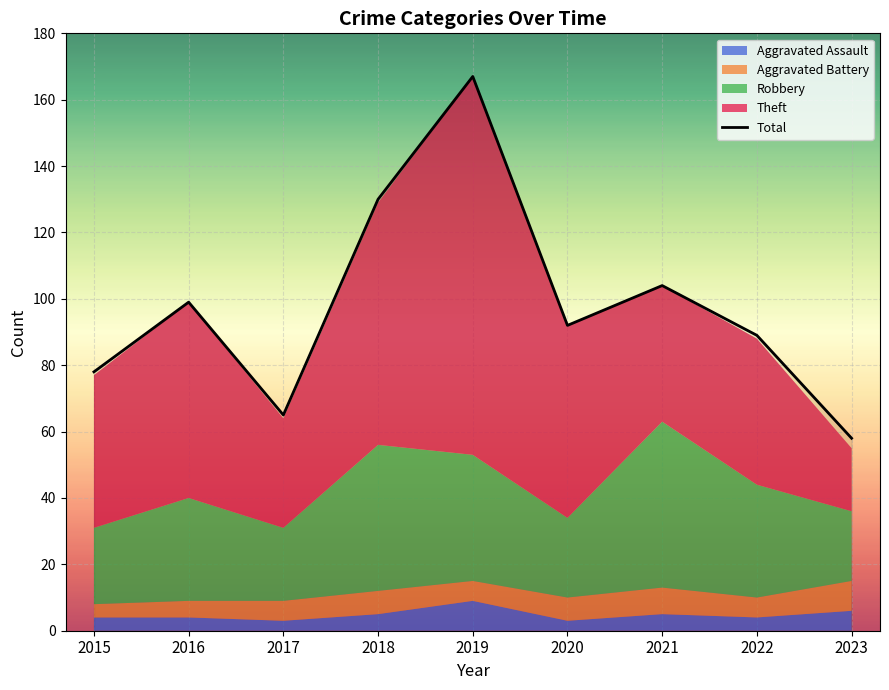

The value at 2021 is 104. True or false?

True